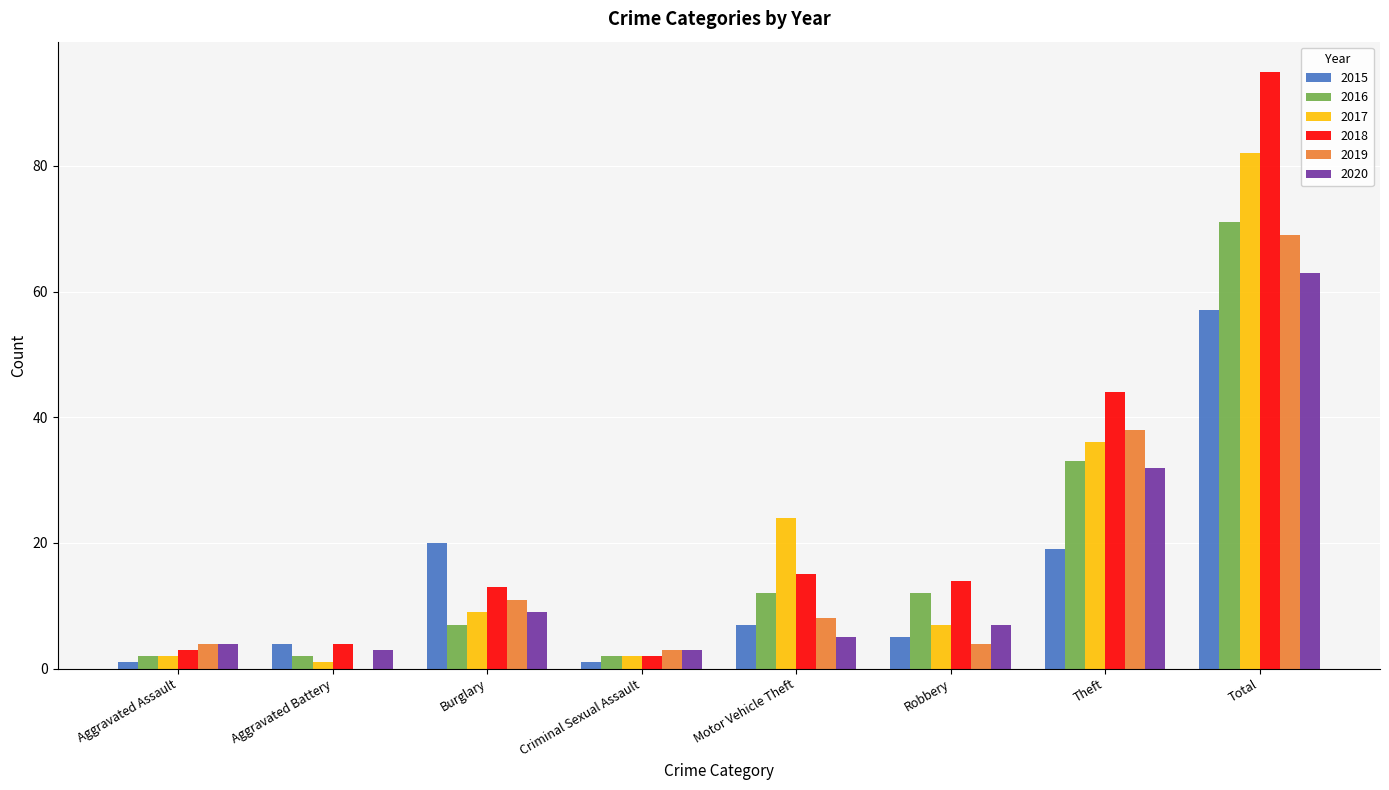

Where is 2018 nearest to the value 48?

Theft